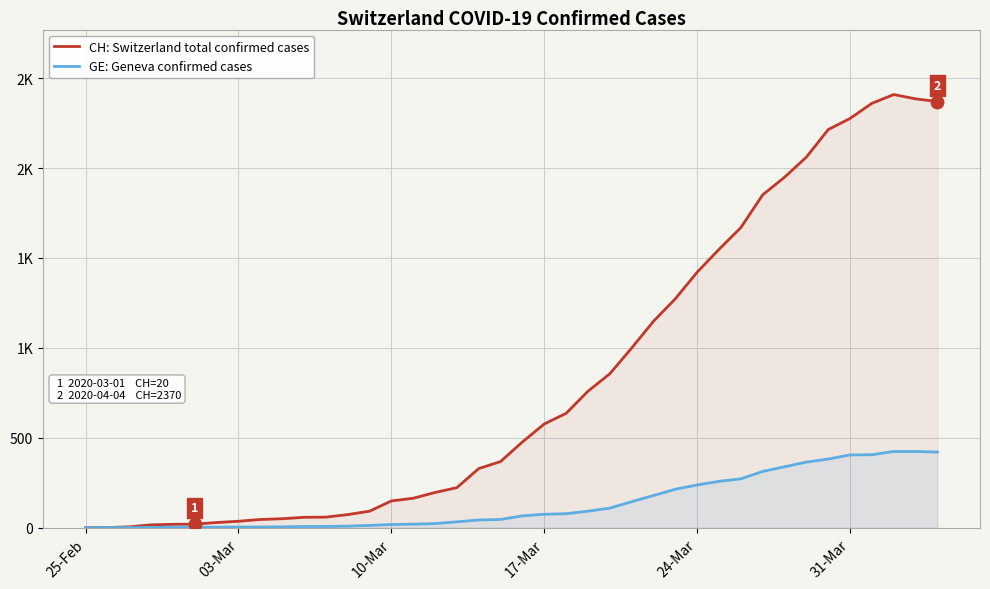

The value of GE: Geneva confirmed cases at 11 is 3. True or false?

False